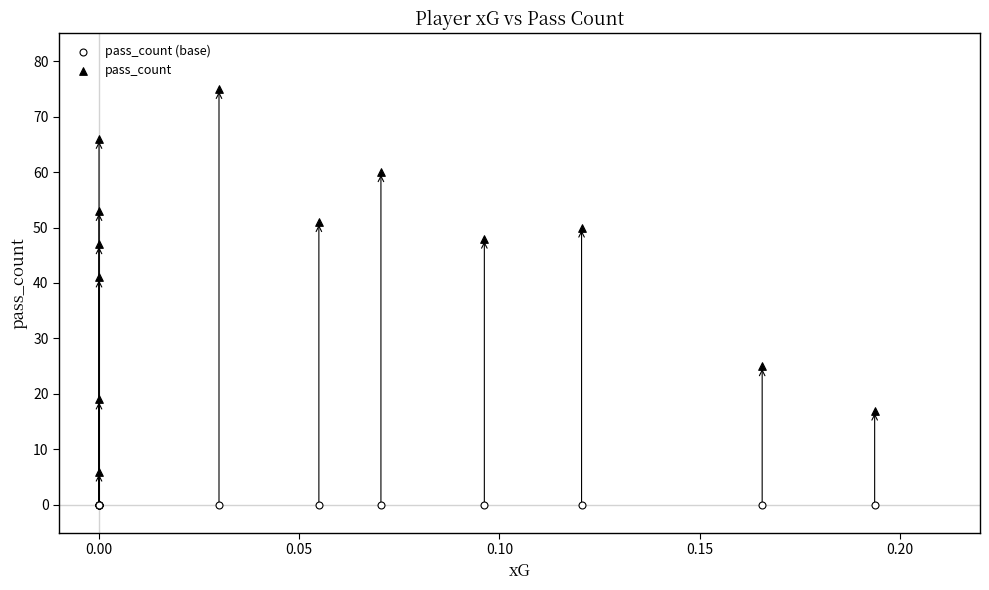

Which series reaches the minimum Y coordinate?

pass_count (base)